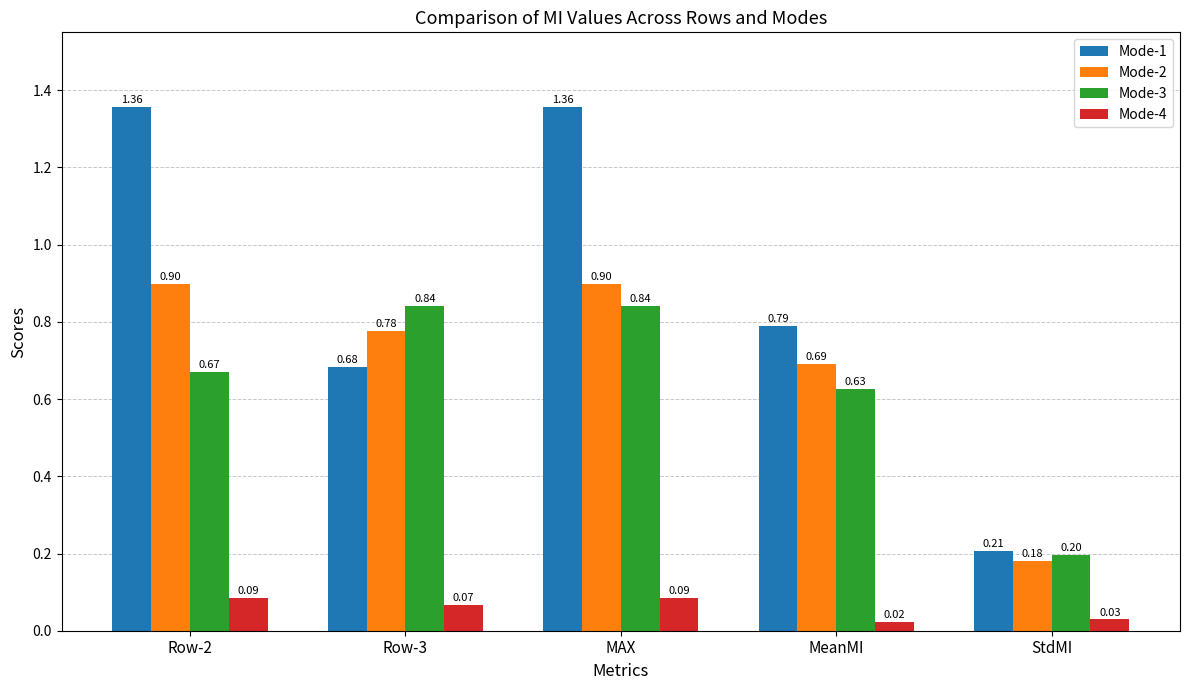

Which series has the largest total across all categories?

Mode-1